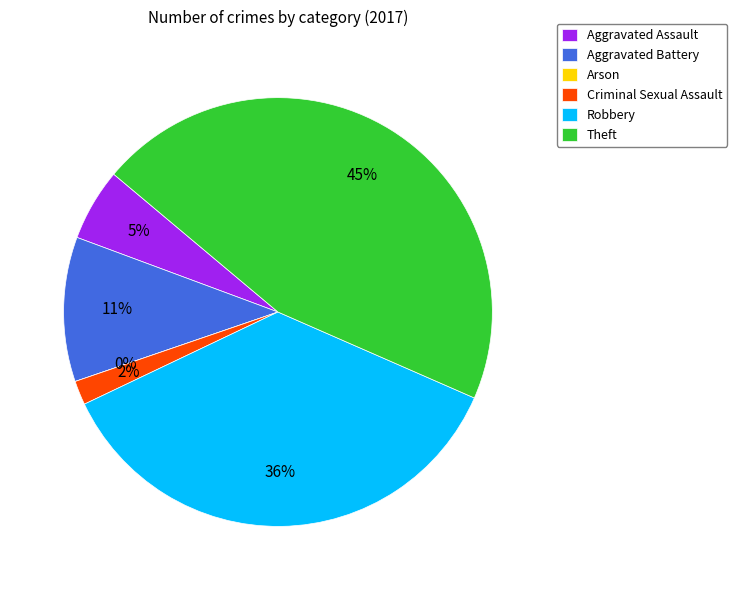

To the nearest percent, what is the difference between the Criminal Sexual Assault and Aggravated Battery slice percentages?

9%